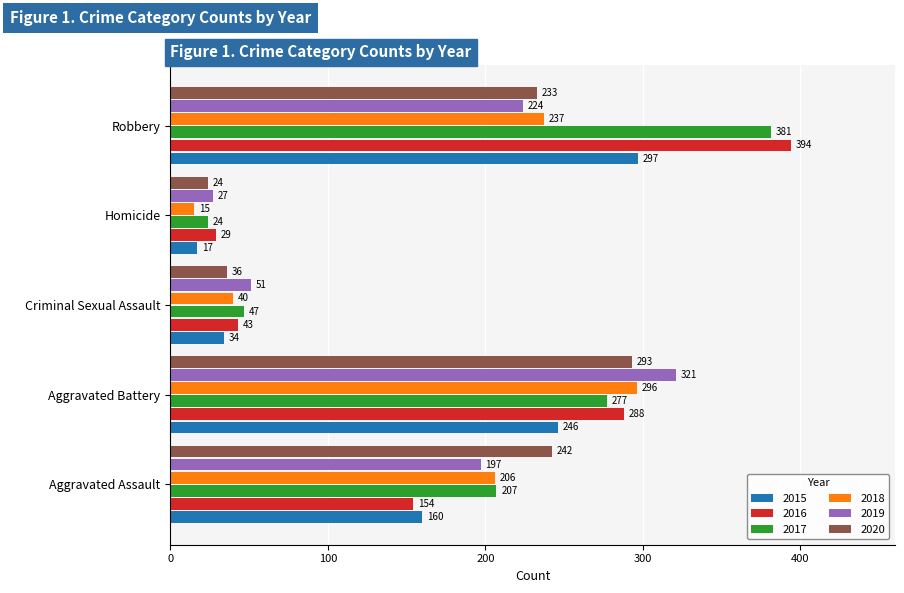

What is the difference between the maximum and minimum values in the 2020 series?

269